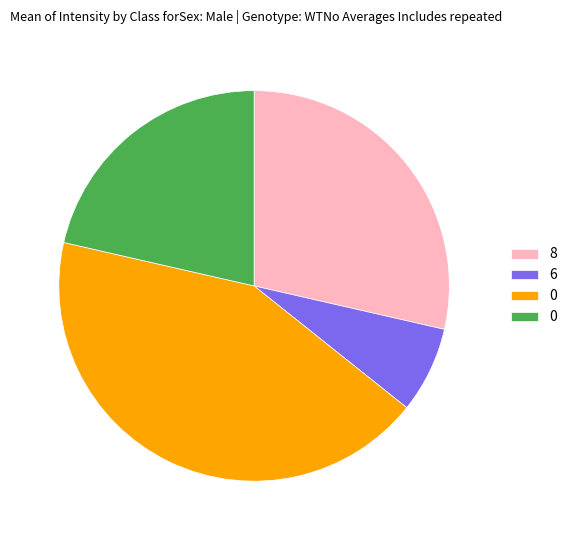

Is there any slice that represents more than half of the pie?

No